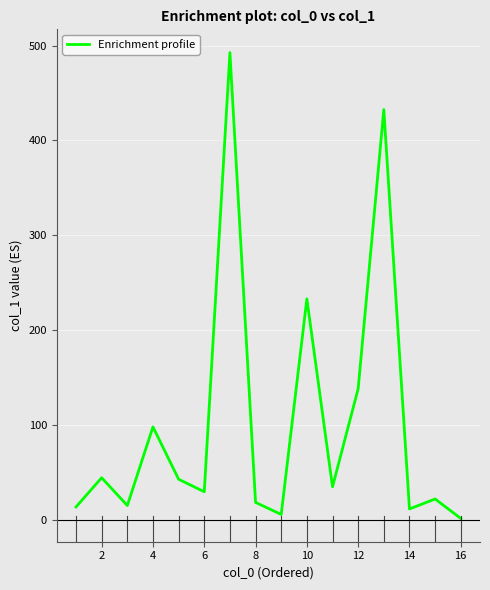

What is the difference between the maximum and minimum values?

490.9